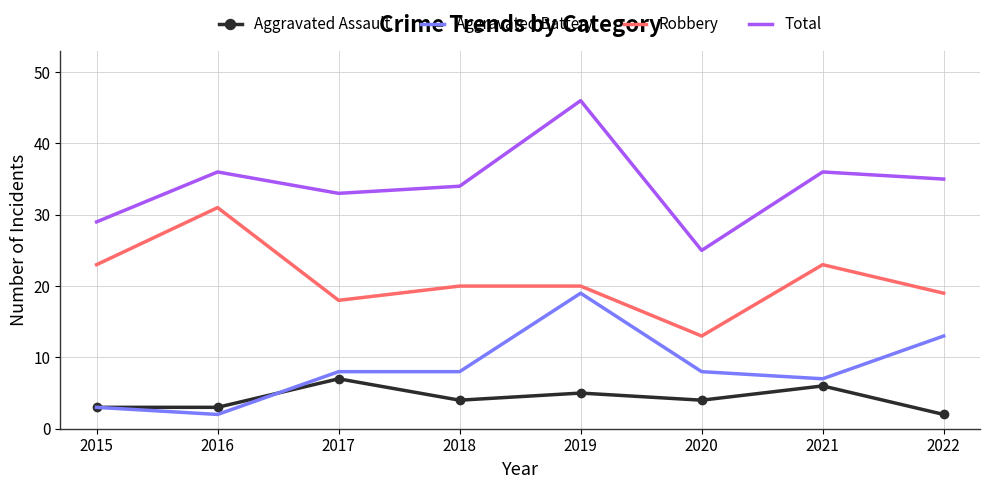

Is the value of Aggravated Battery at 2019 greater than the value of Aggravated Assault at 2021?

Yes